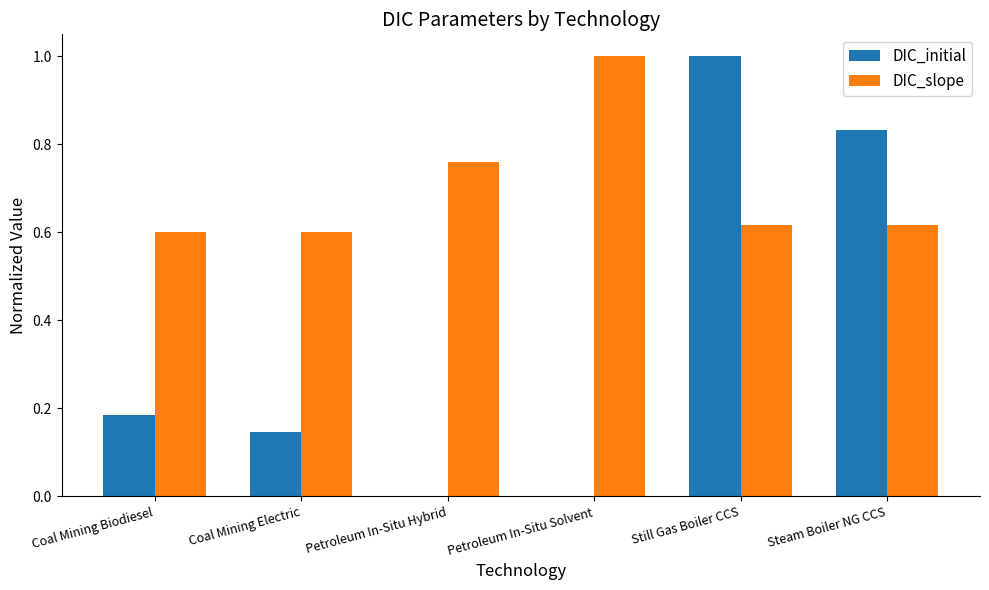

Which category has the highest value in the DIC_slope series?

Petroleum In-Situ Solvent